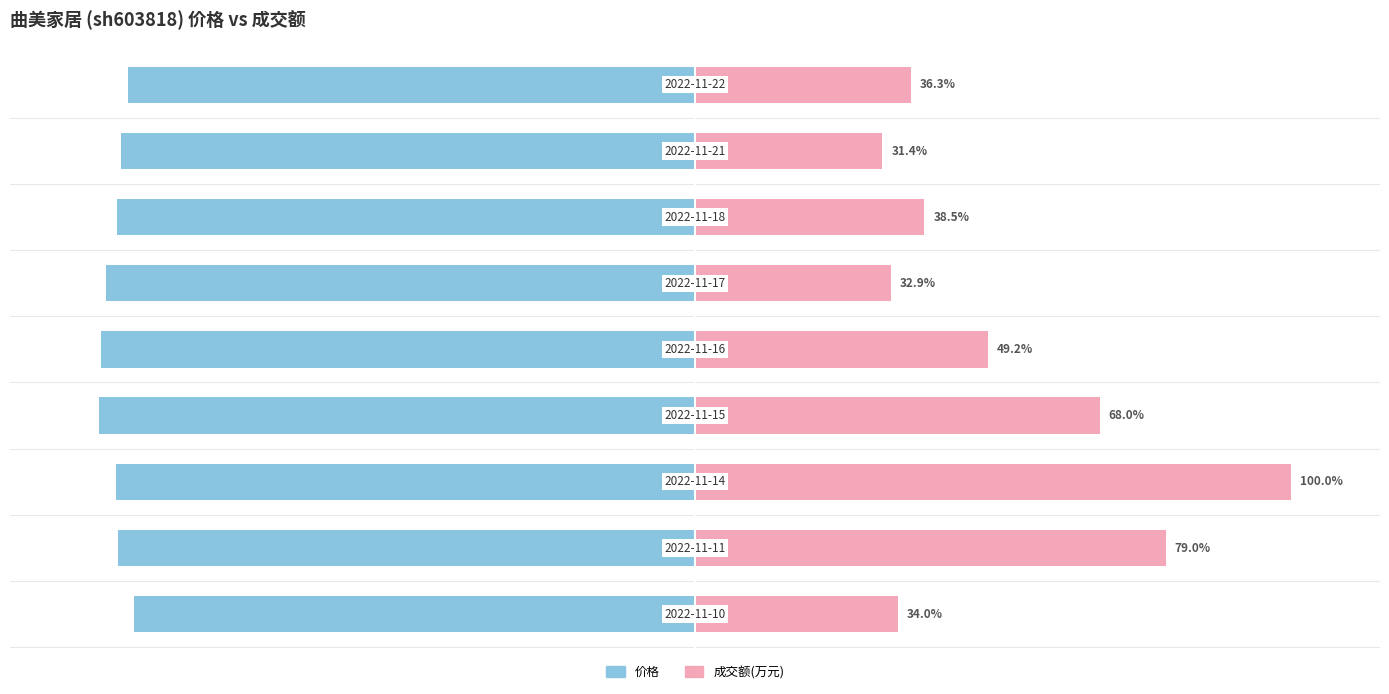

Which series has the largest total across all categories?

成交额(万元)